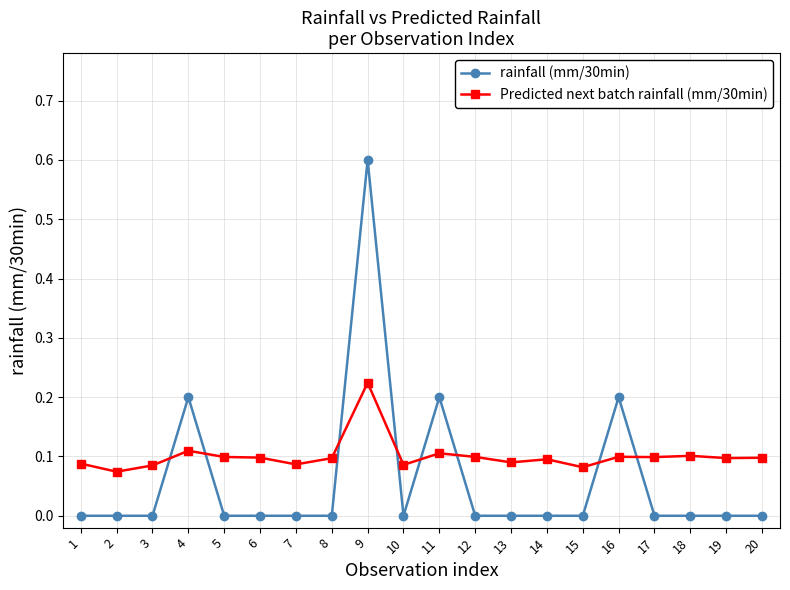

Is the value of rainfall (mm/30min) at 12 greater than the value of Predicted next batch rainfall (mm/30min) at 14?

No